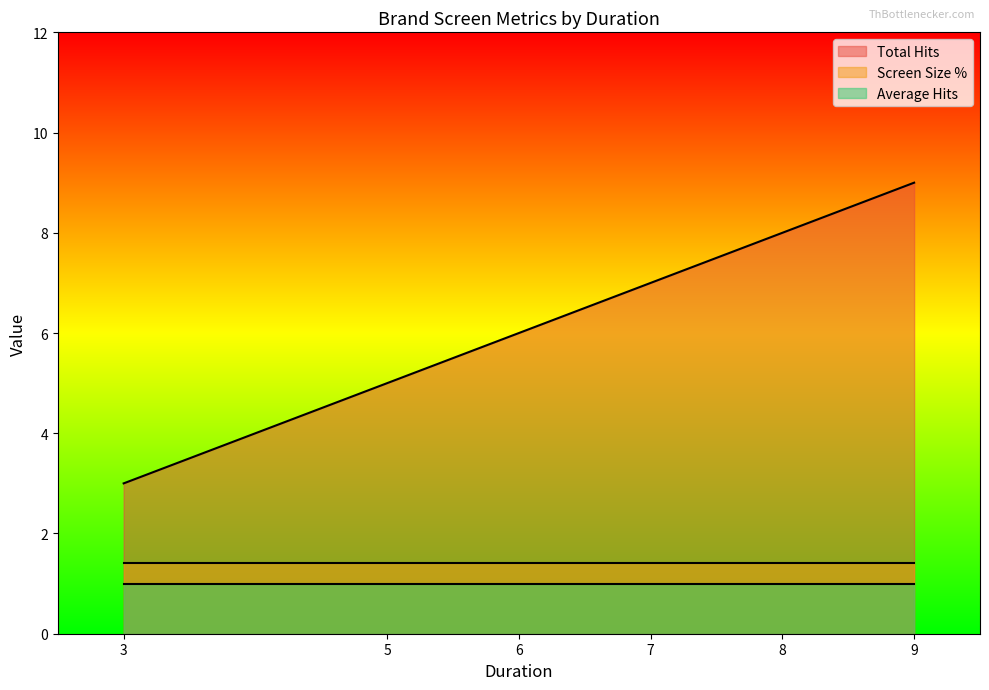

Which series ends up on top after the final intersection of Screen Size % and Average Hits?

Screen Size %